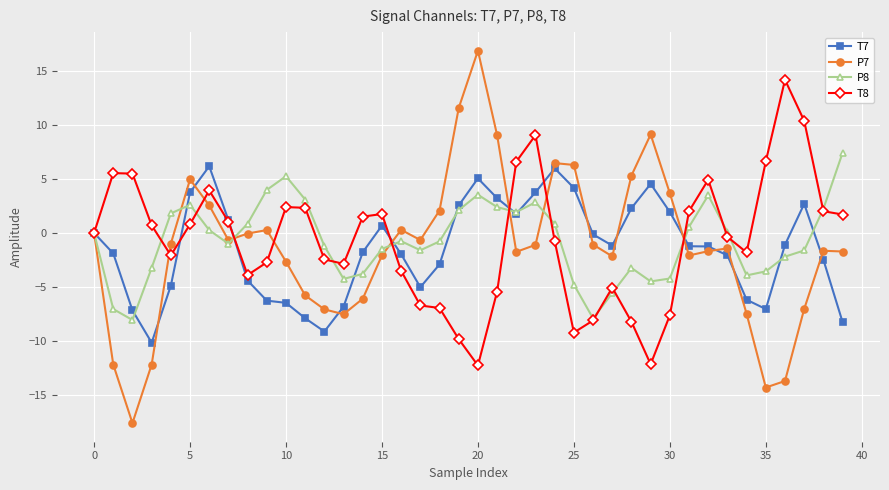

Which series has the largest range (max minus min)?

P7